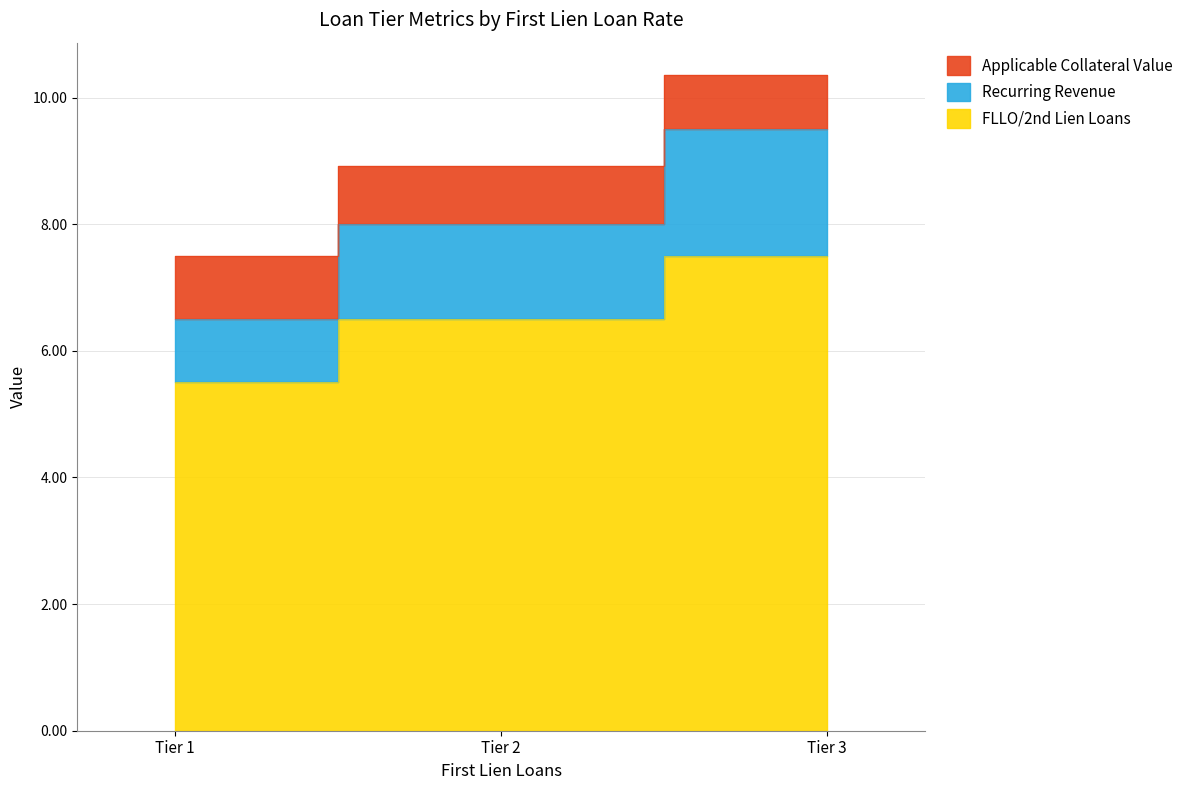

What is the sum of all FLLO/2nd Lien Loans values?

19.5